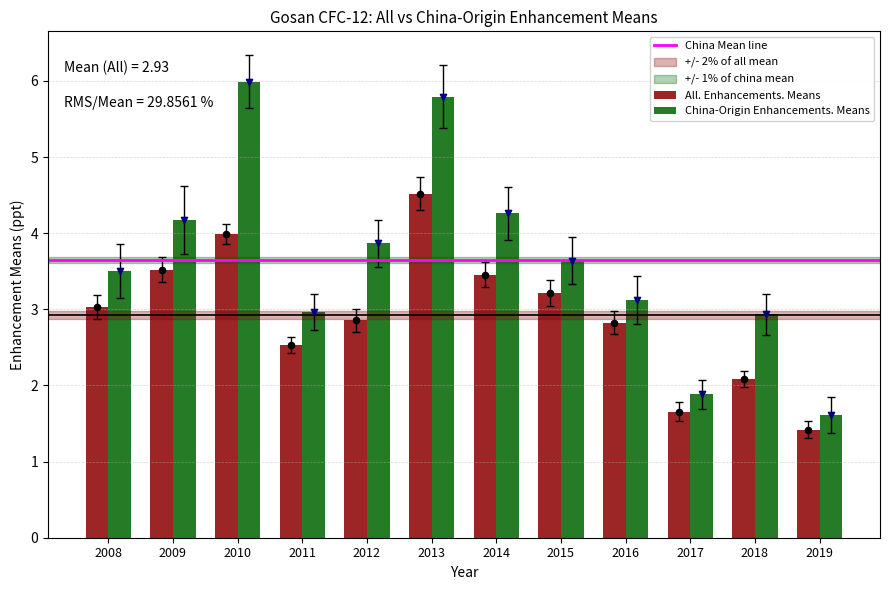

Is the value of All. Enhancements. Means at 2011 greater than the value of China-Origin Enhancements. Means at 2010?

No